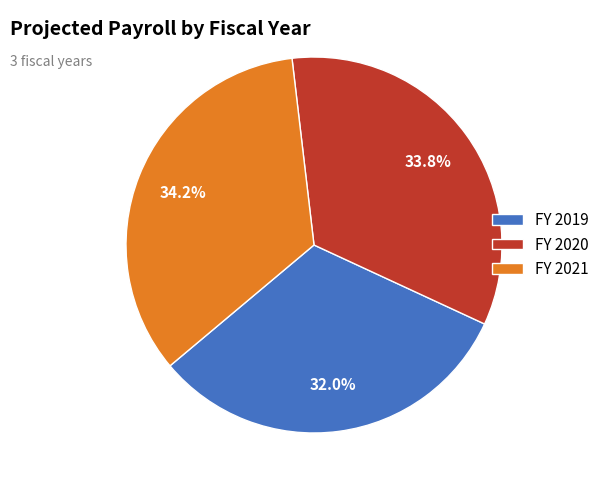

Does any single category account for the majority?

No